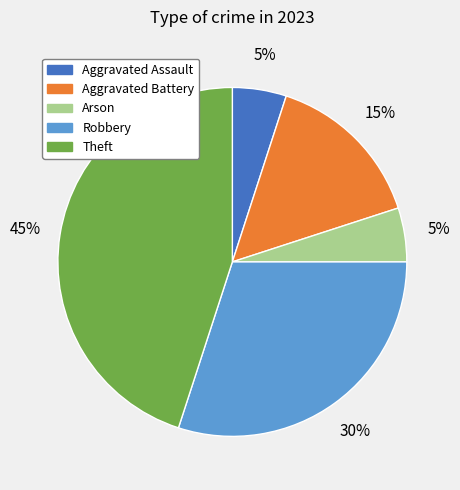

Does any single category account for the majority?

No